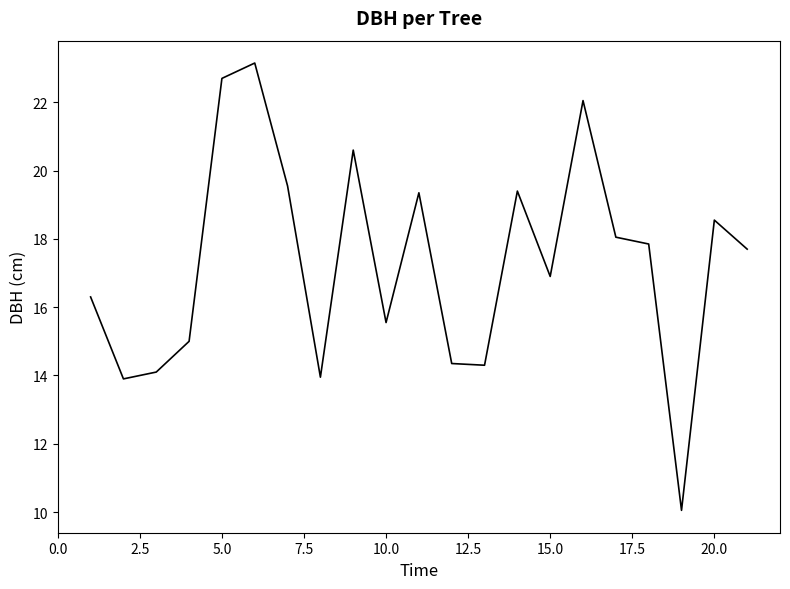

What is the maximum value shown in the chart?

23.1